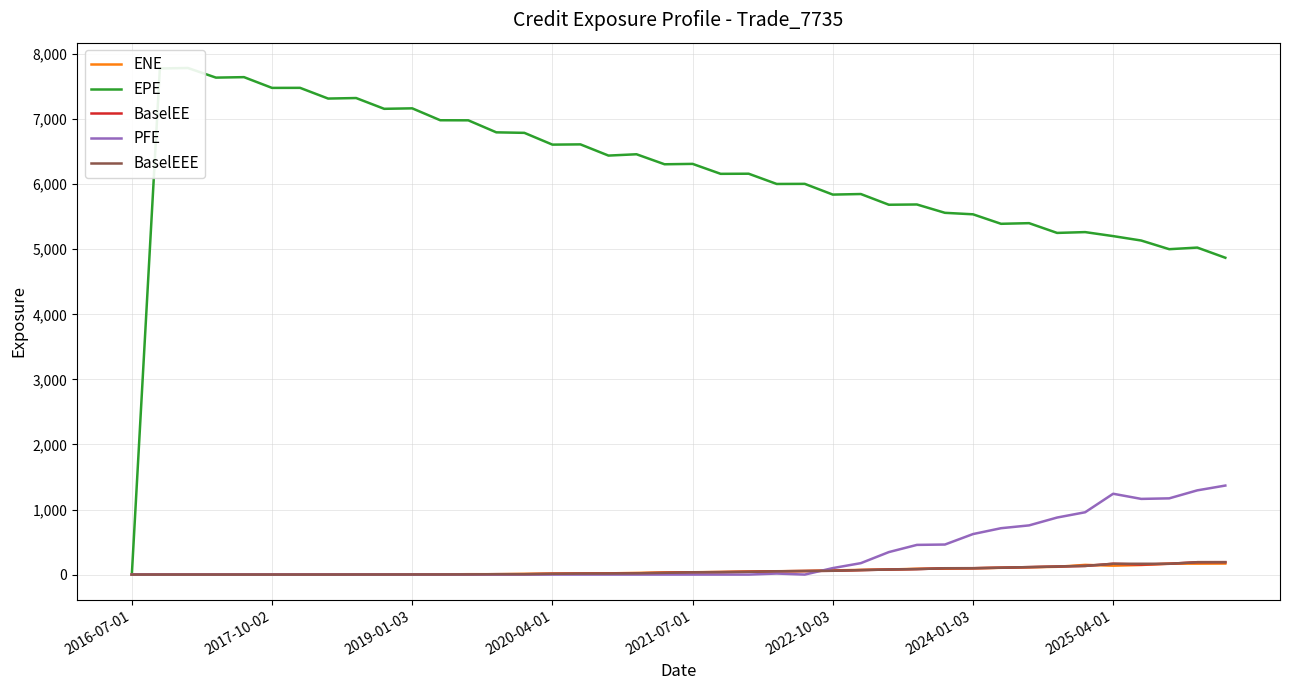

Count the number of data series in this chart.

5